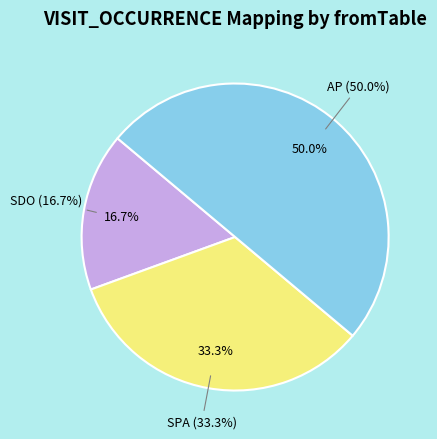

Count the number of slices in the pie.

3